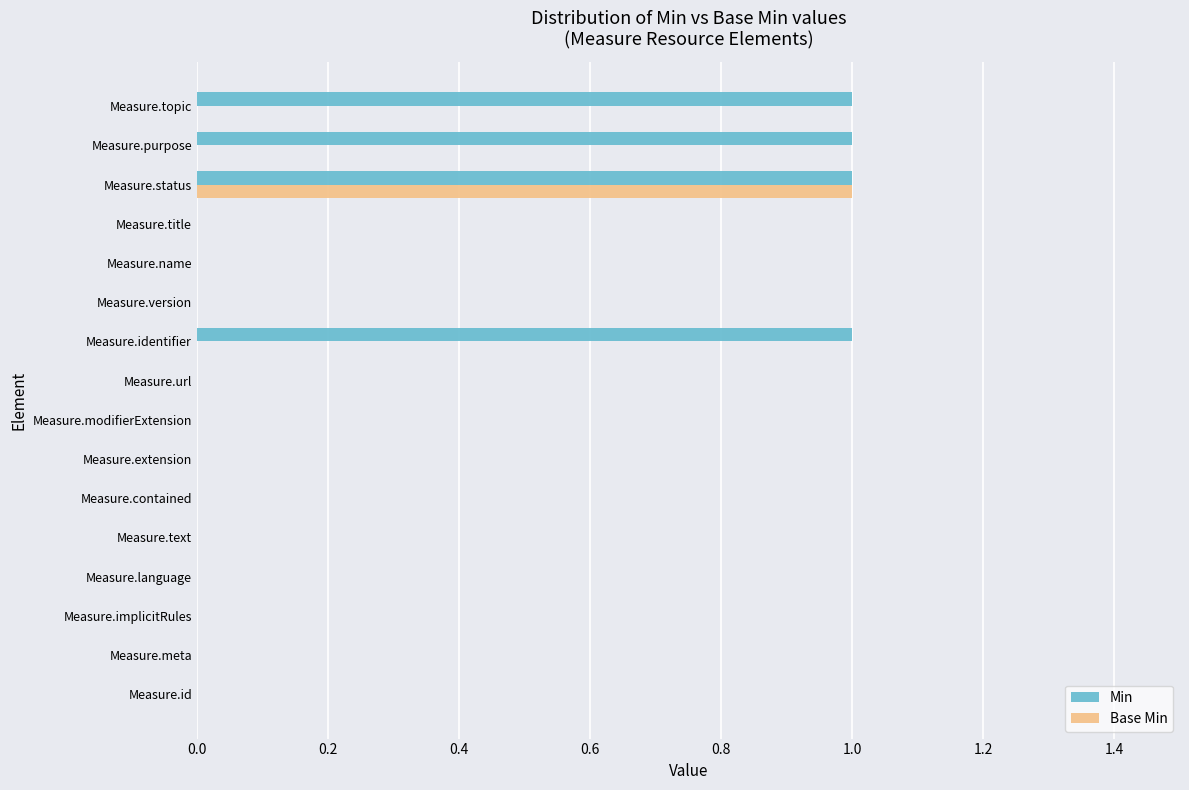

Which series has the largest total across all categories?

Min